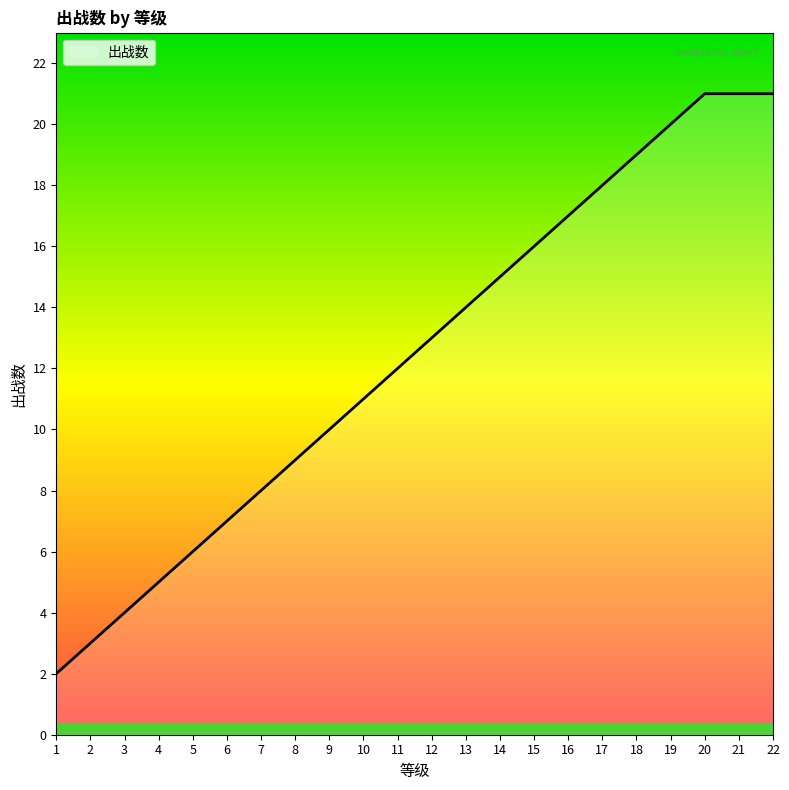

What is the change in value from 9 to 21?

+11